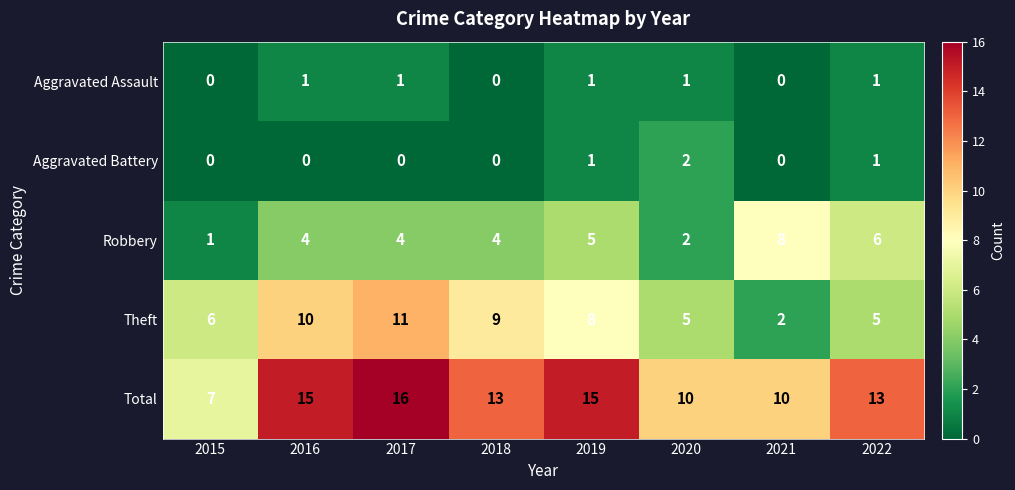

What is the average value of the Robbery series?

4